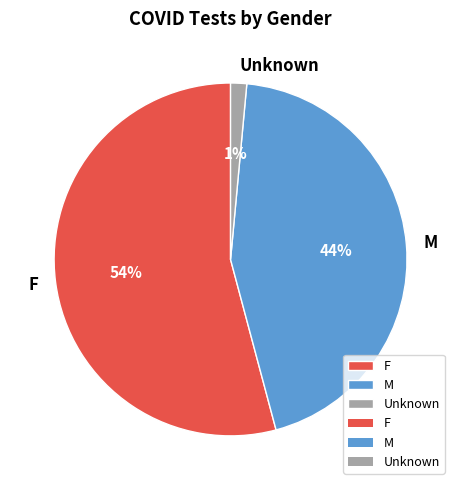

Does any single category account for the majority?

Yes